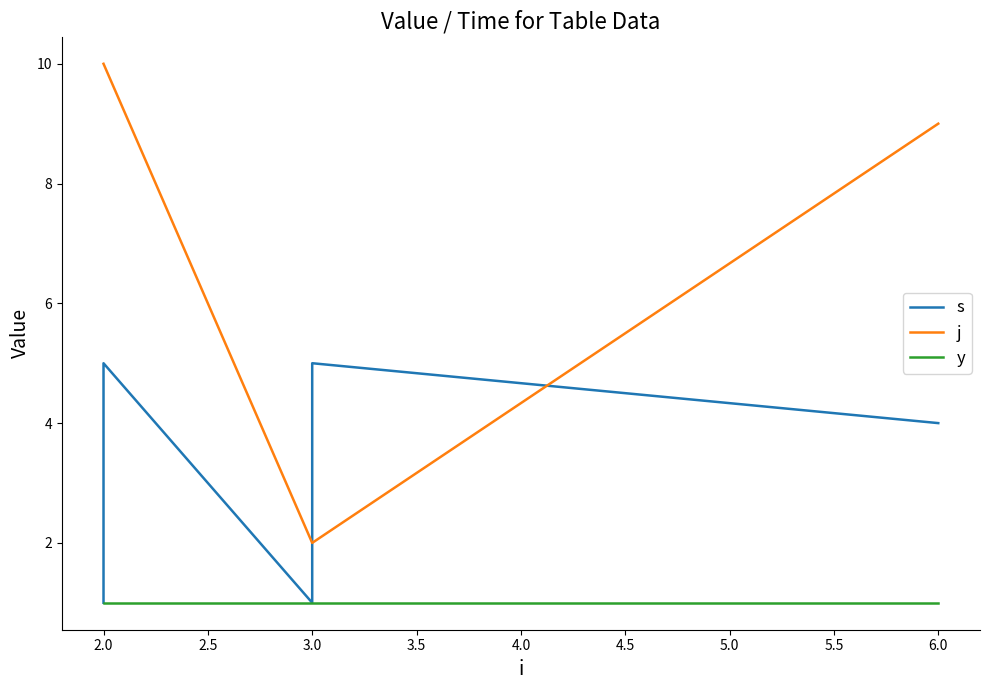

Is this an area chart (filled region under the line)?

No